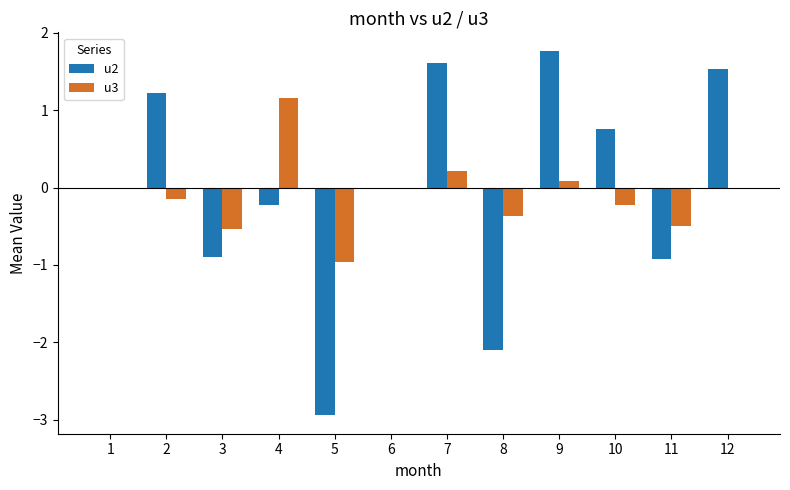

What is the sum of all u3 values?

-1.3